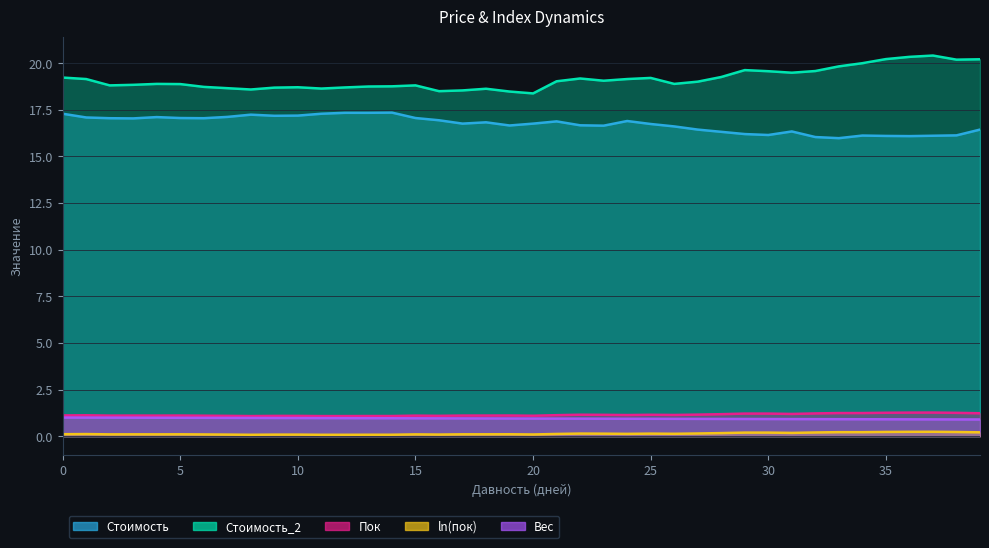

At which category is the sum across all series the highest?

39